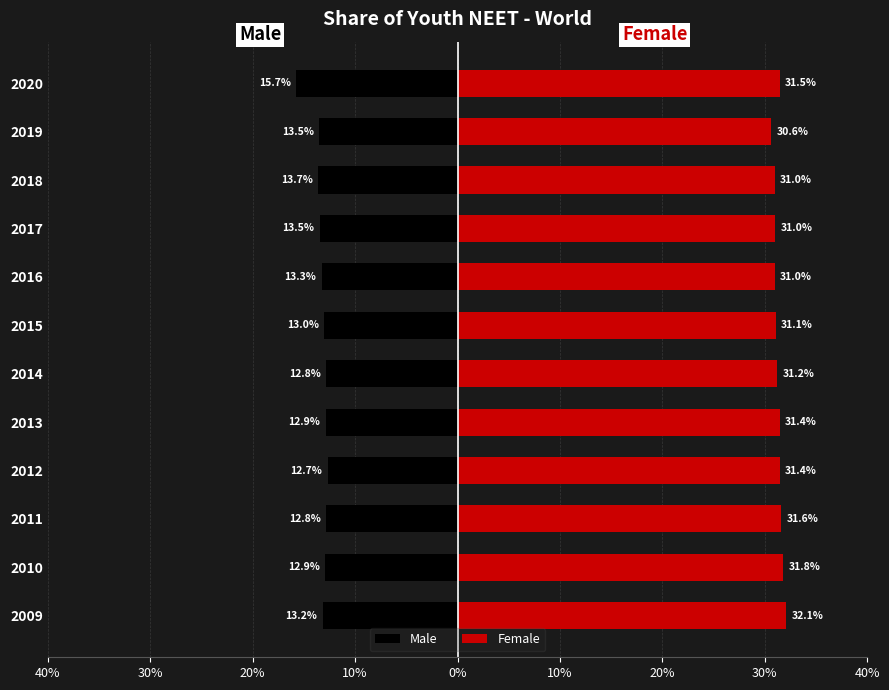

Reading left to right, extract all data points from this chart.

Male: -13.2	-12.9	-12.8	-12.7	-12.9	-12.8	-13.0	-13.3	-13.5	-13.7	-13.5	-15.7
Female: 32.1	31.8	31.6	31.4	31.4	31.2	31.1	31.0	31.0	31.0	30.6	31.5